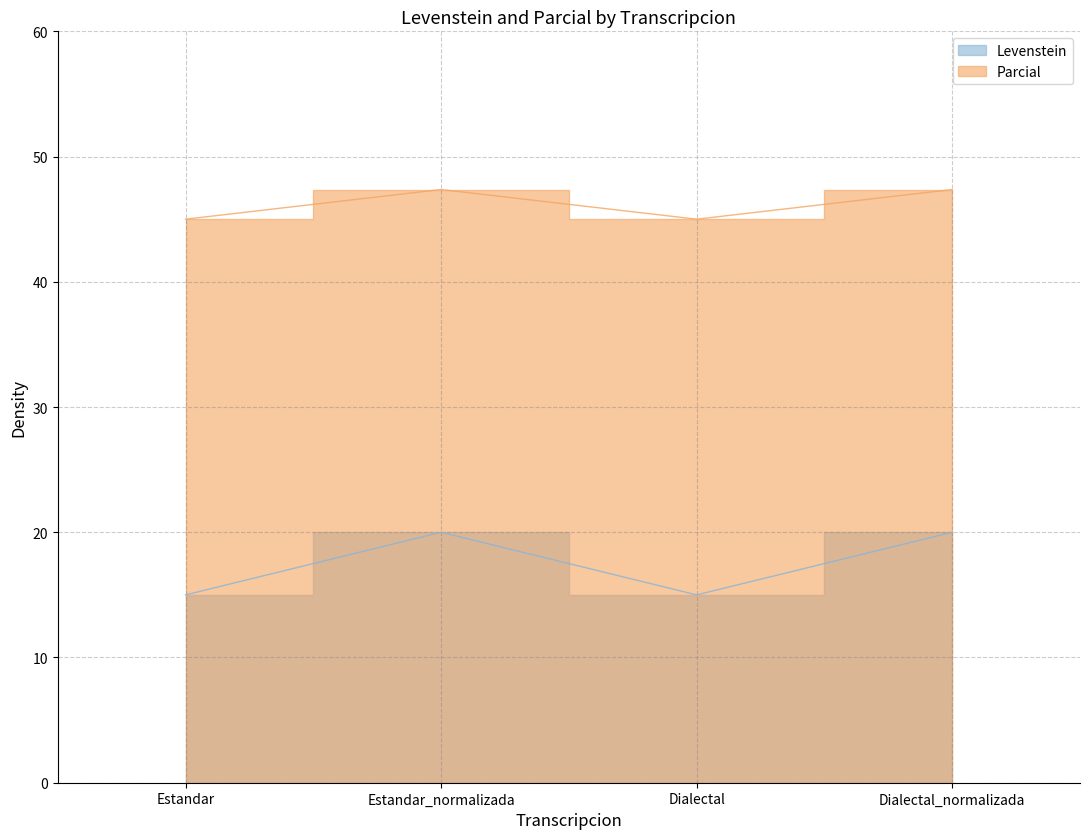

How many interior local valleys does the Parcial series have?

1